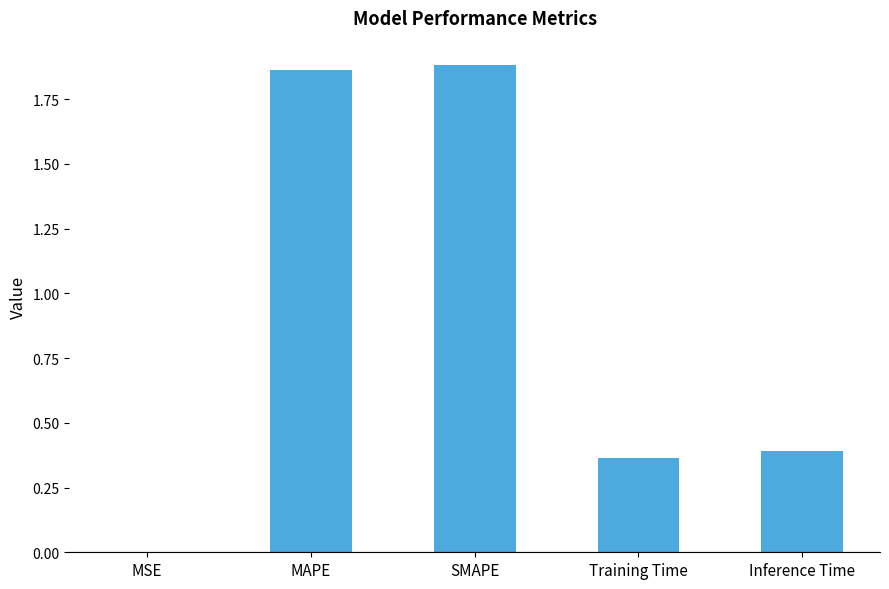

Which has a higher value, Training Time or MAPE?

MAPE